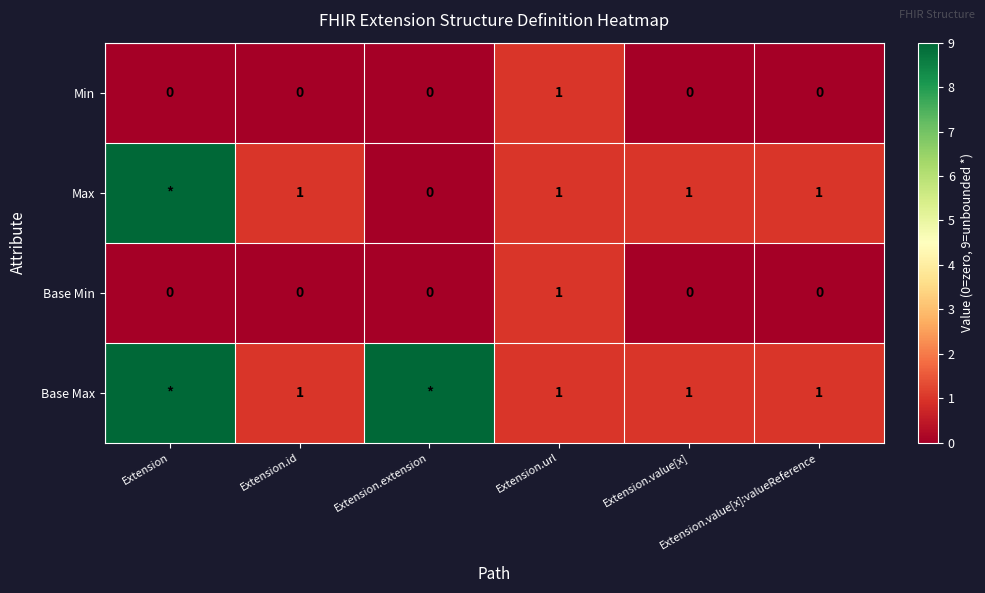

How many Base Min values are between 0 and 1?

6